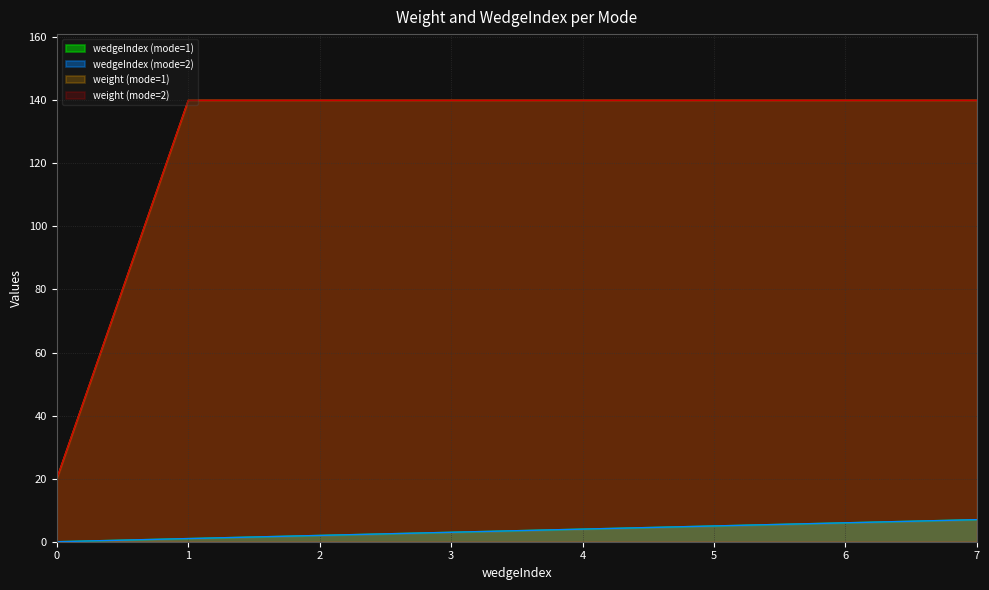

Does the chart display data point markers on the line(s)?

No